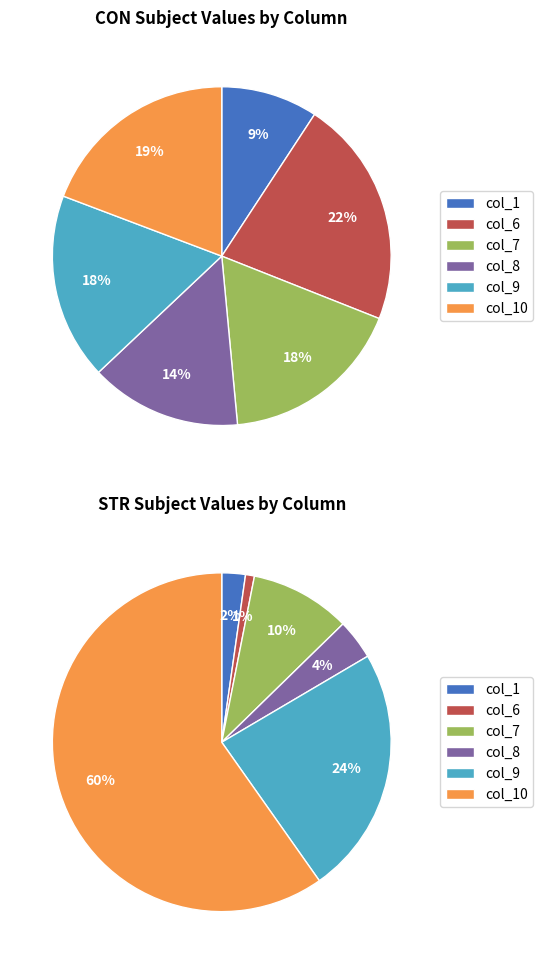

Which category has the biggest portion of the pie?

col_10